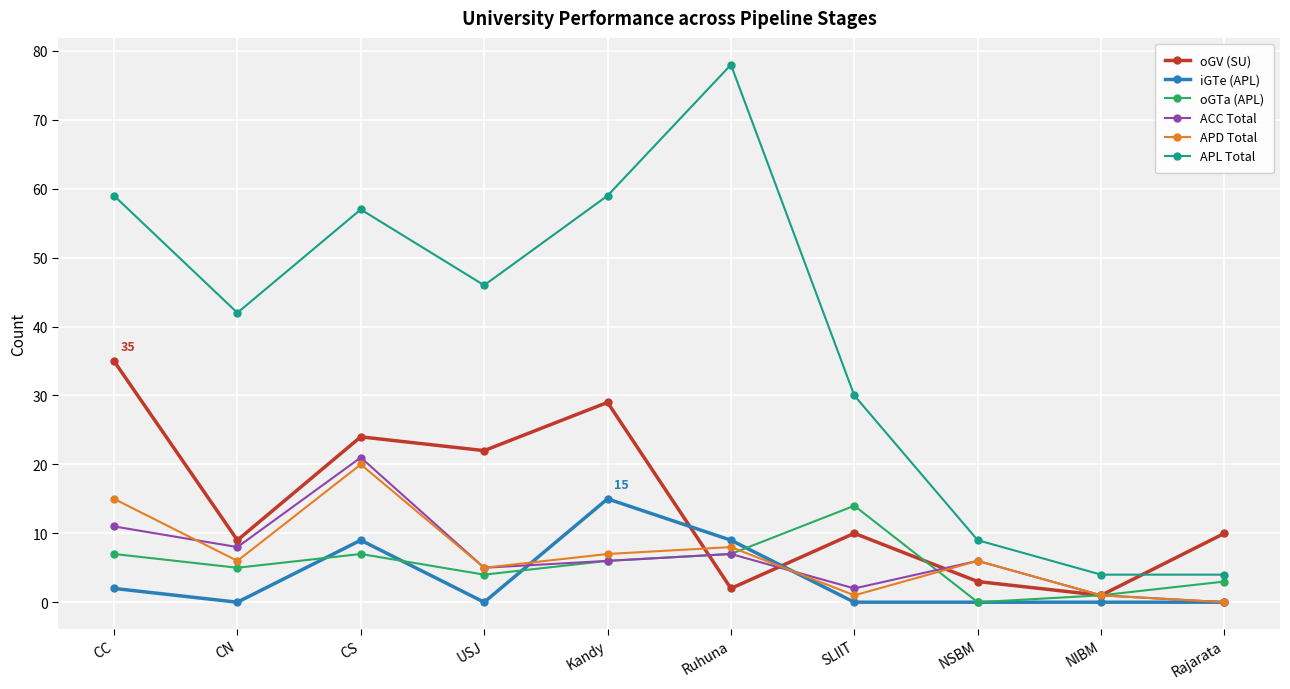

What is the value of the APL Total point at the 3rd from the left?

57